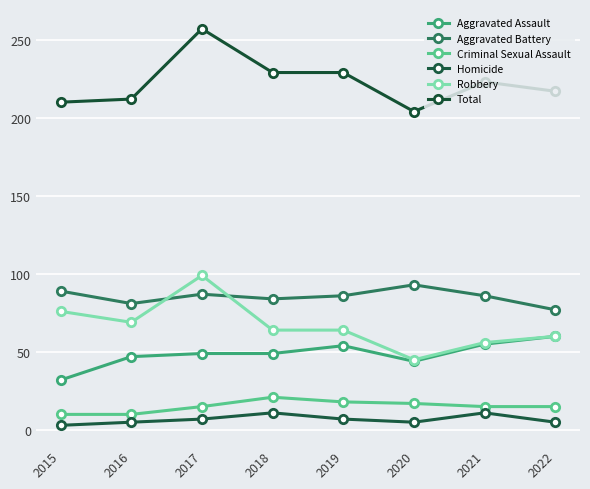

Reading left to right, extract all data points from this chart.

Aggravated Assault: 32	47	49	49	54	44	55	60
Aggravated Battery: 89	81	87	84	86	93	86	77
Criminal Sexual Assault: 10	10	15	21	18	17	15	15
Homicide: 3	5	7	11	7	5	11	5
Robbery: 76	69	99	64	64	45	56	60
Total: 210	212	257	229	229	204	223	217